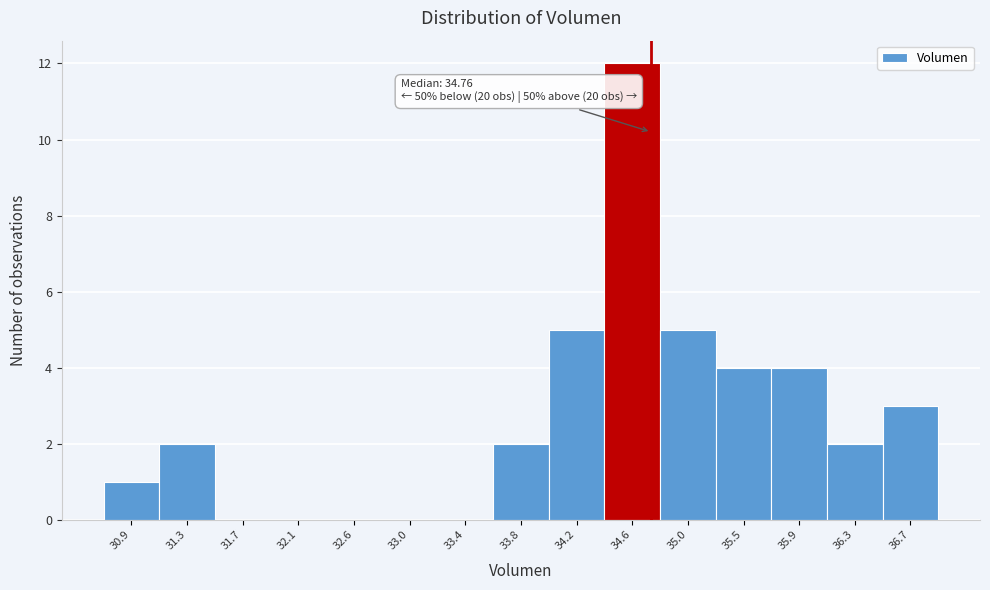

Which range on the x-axis has the tallest bar?

34.40 to 34.85